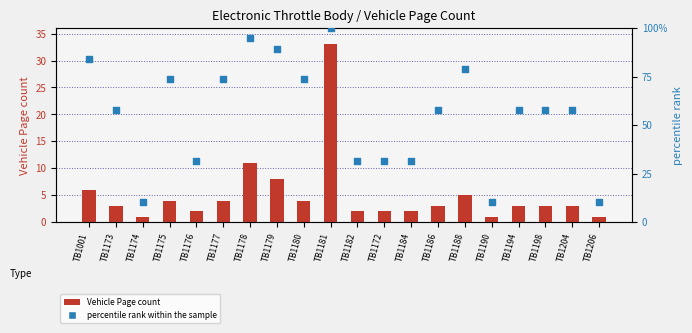

Which series has the largest Y range (max minus min)?

percentile rank within the sample